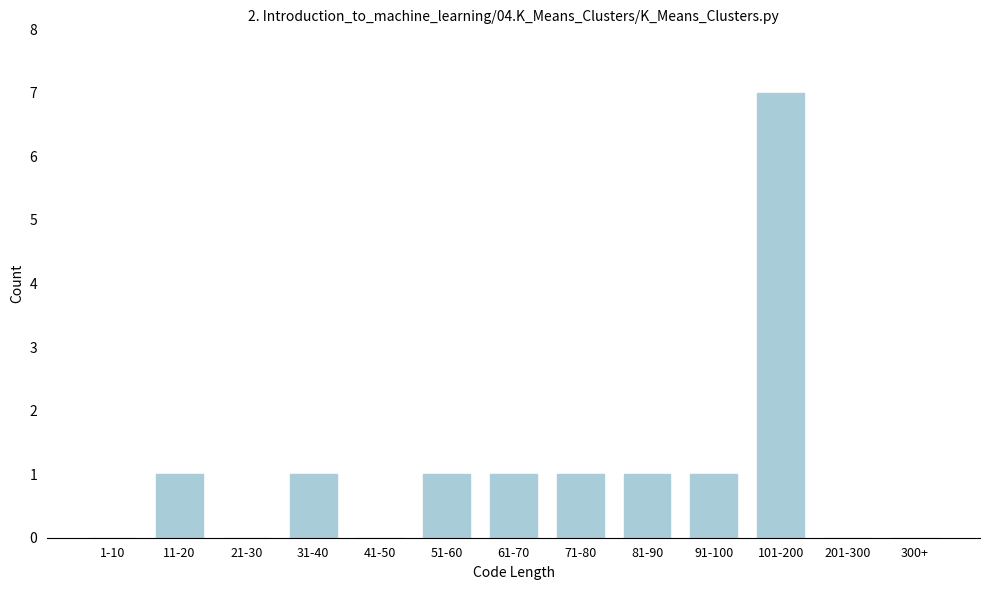

Reading left to right, transcribe all the data shown in this chart.

1-10=0	11-20=1	21-30=0	31-40=1	41-50=0	51-60=1	61-70=1	71-80=1	81-90=1	91-100=1	101-200=7	201-300=0	300+=0